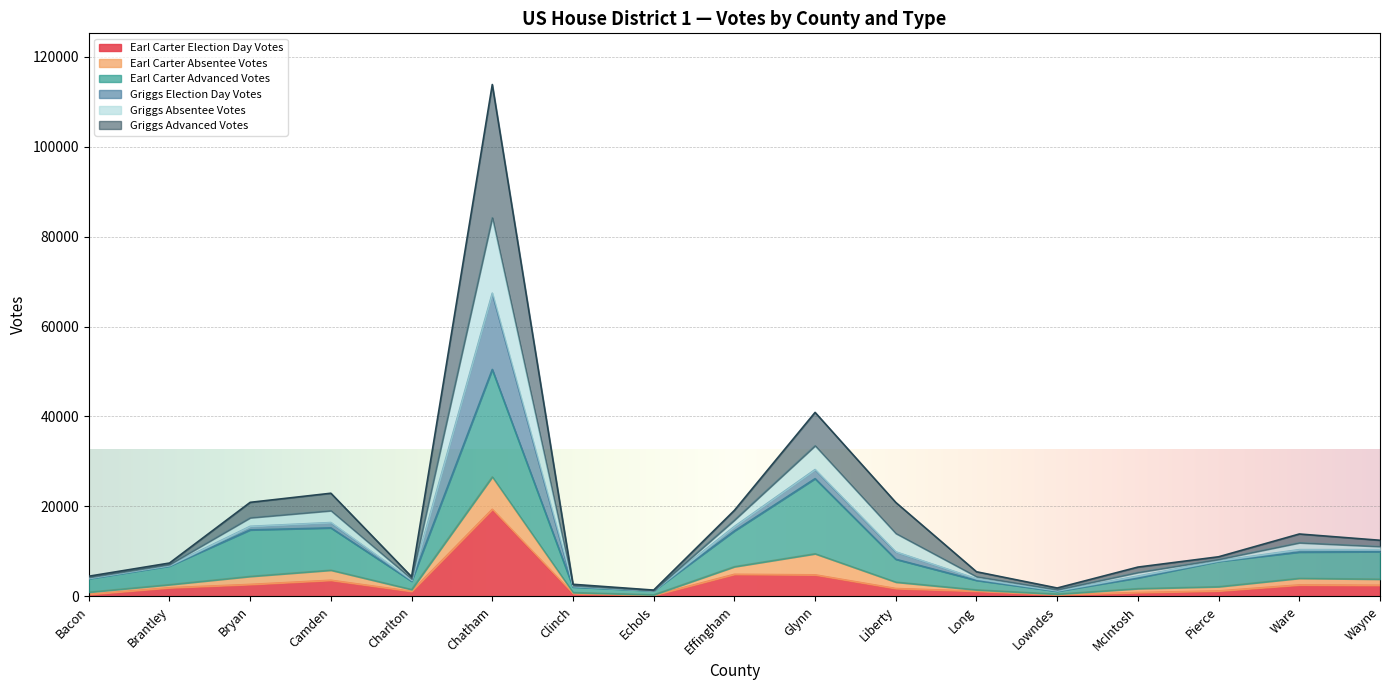

What is the highest value of the Earl Carter Election Day Votes series?

19345